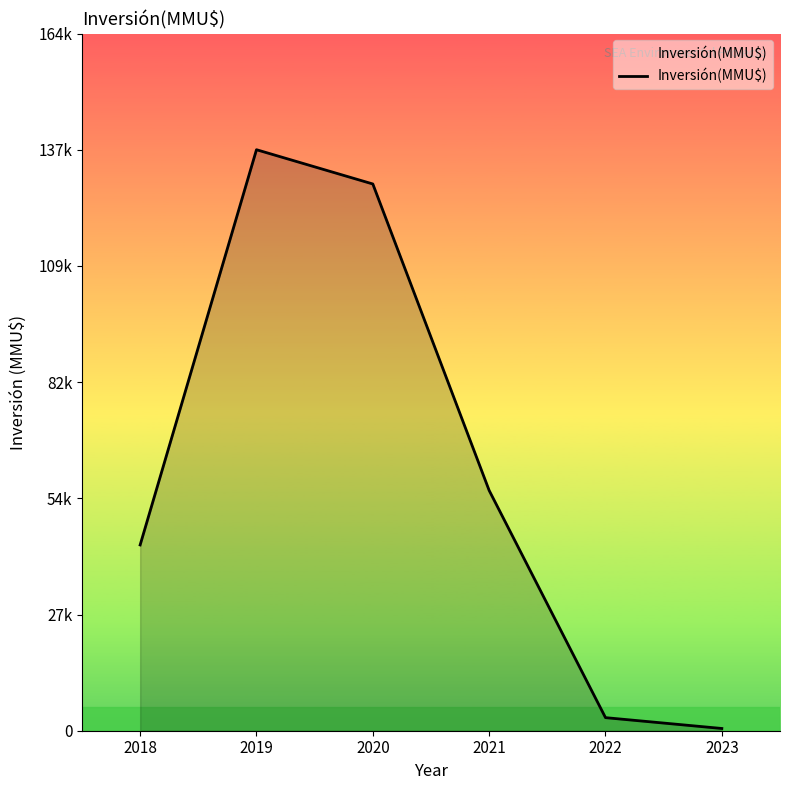

The chart shows a value of 23110 at 2018. True or false?

False